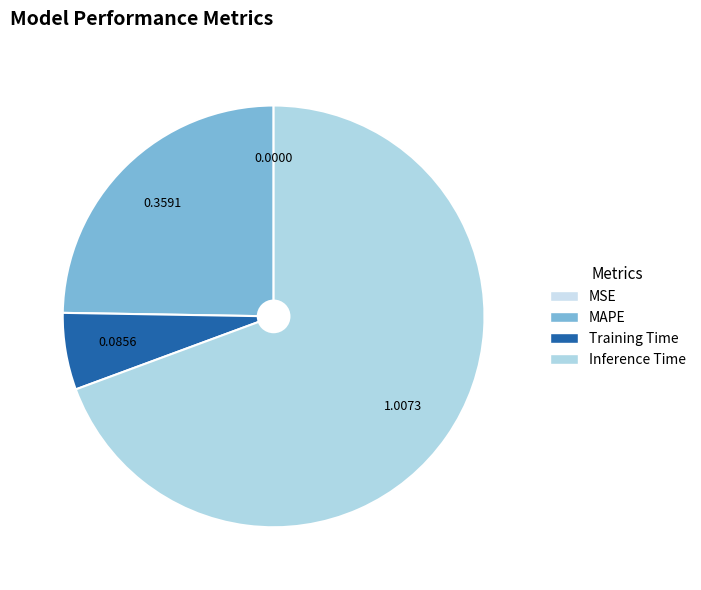

Is it true that MSE is 0% of the pie?

True